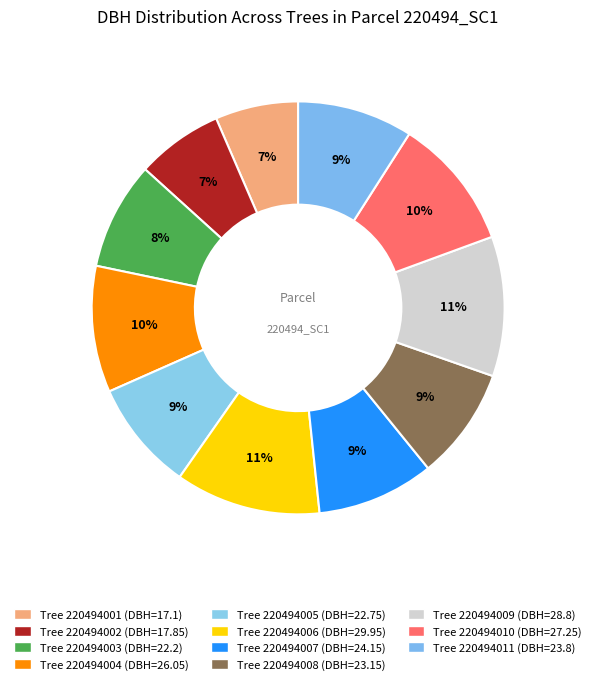

Which slice is the largest?

220494006